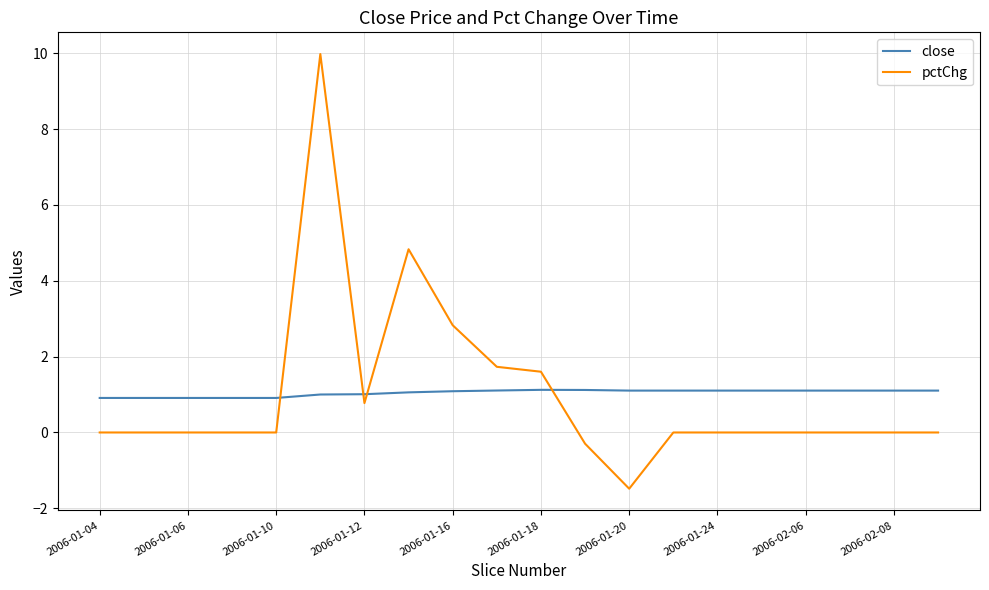

What is the lowest value of the pctChg series?

-1.5